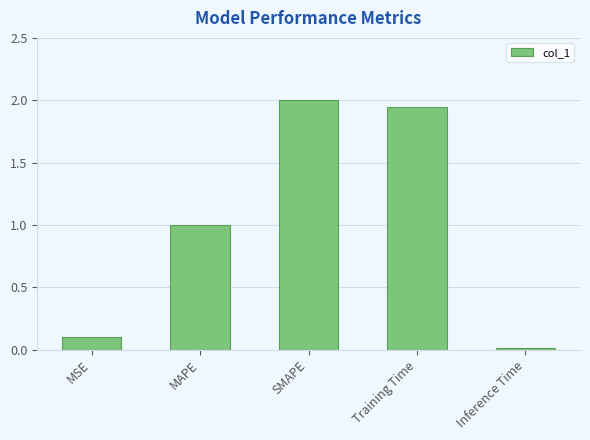

Are the bars horizontal?

No